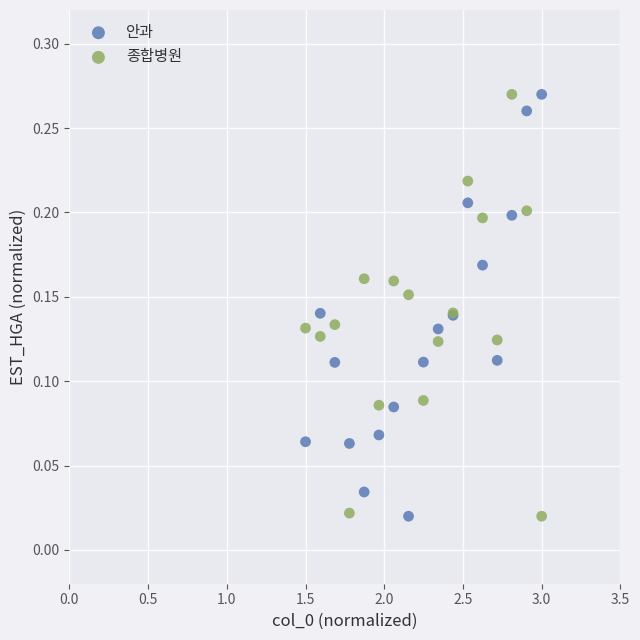

What are all the series names shown in the legend?

안과, 종합병원